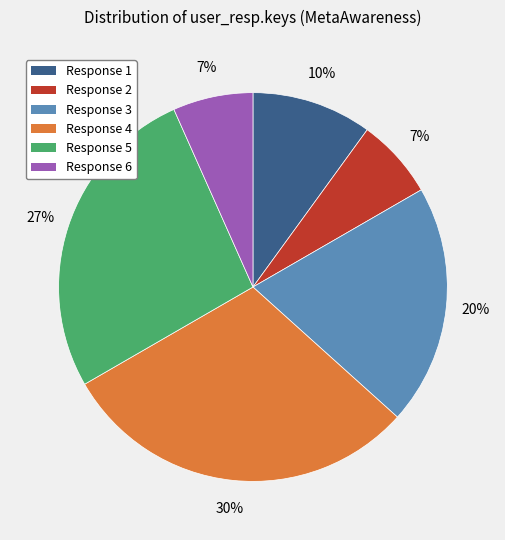

What percentage is the Response 3 slice, to the nearest percent?

20%